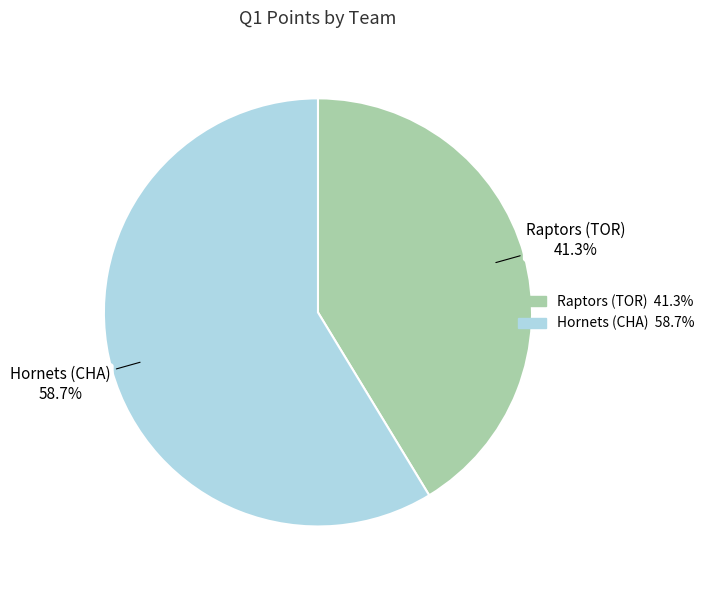

To the nearest percent, what percentage of the pie is Raptors (TOR)?

41%